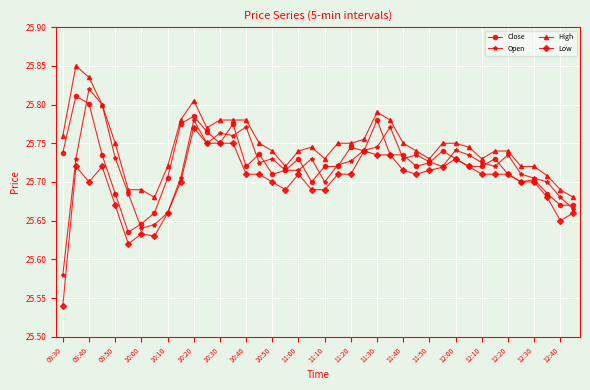

True or false: Low has more than 1 points higher than both neighbors.

True